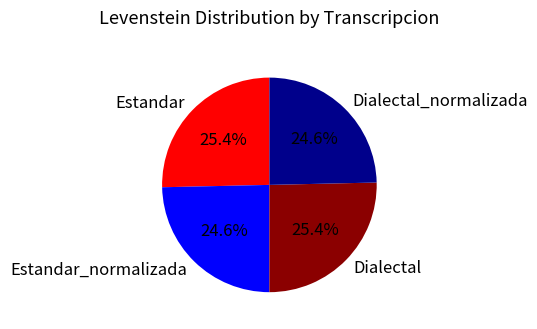

What is the ratio of the value at Dialectal_normalizada to the value at Estandar_normalizada?

1.0